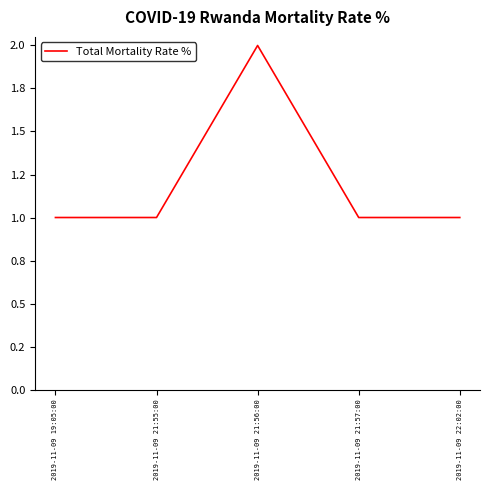

What is the label of the 3rd point from the right?

2019-11-09 21:56:00